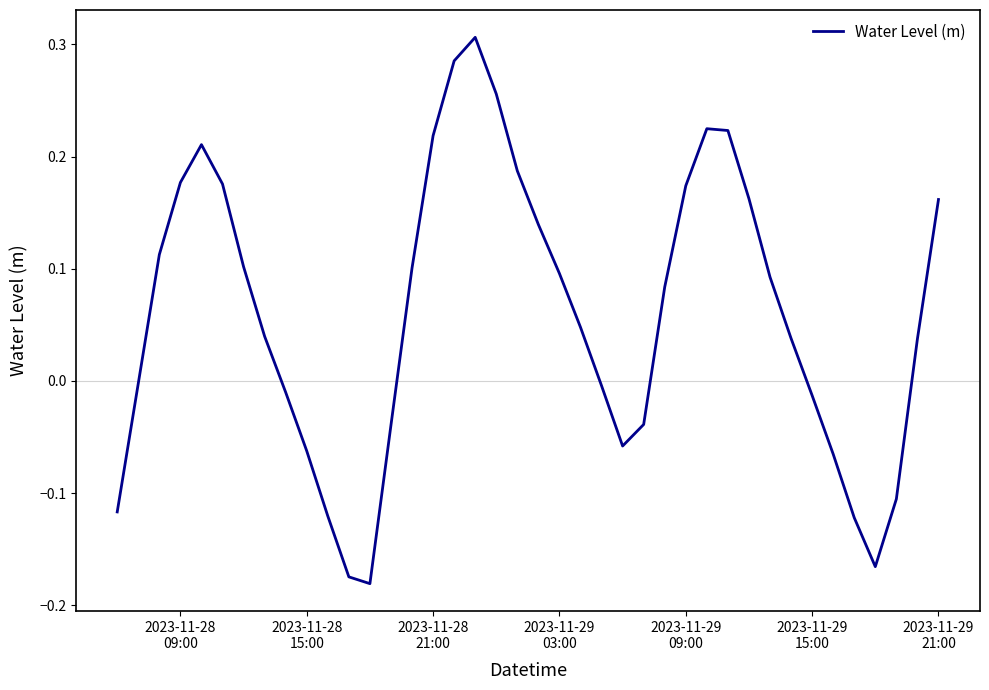

What is the difference between the maximum and minimum values?

0.5